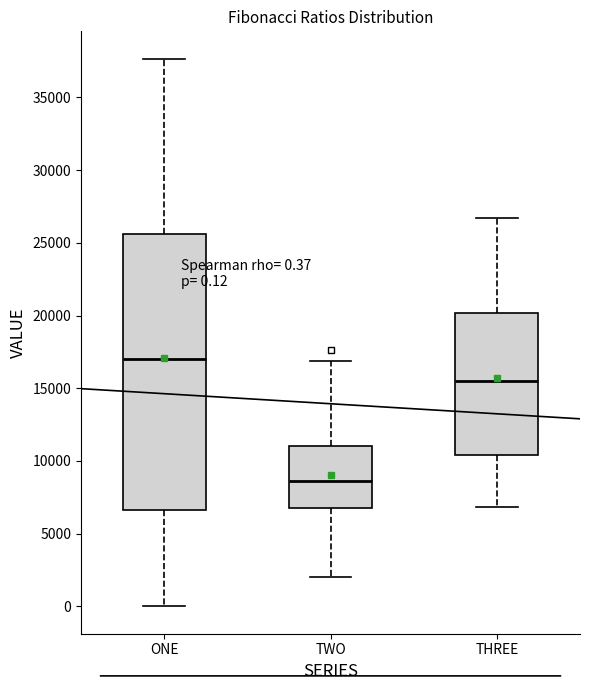

Comparing the boxes themselves (not the whiskers), which one is the tallest?

ONE